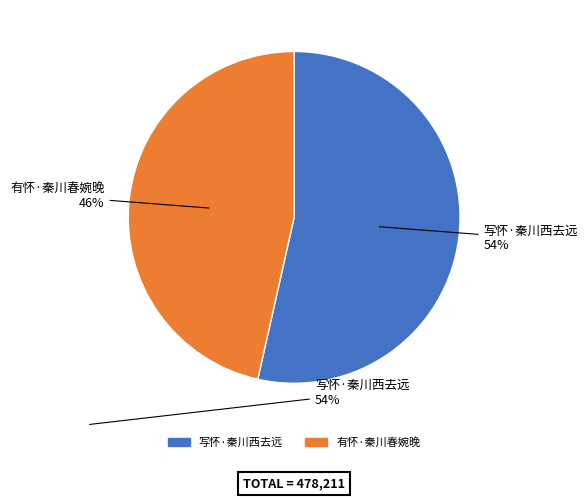

Approximately how many times larger is the value at 写怀·秦川西去远 compared to 有怀·秦川春婉晚?

1.2